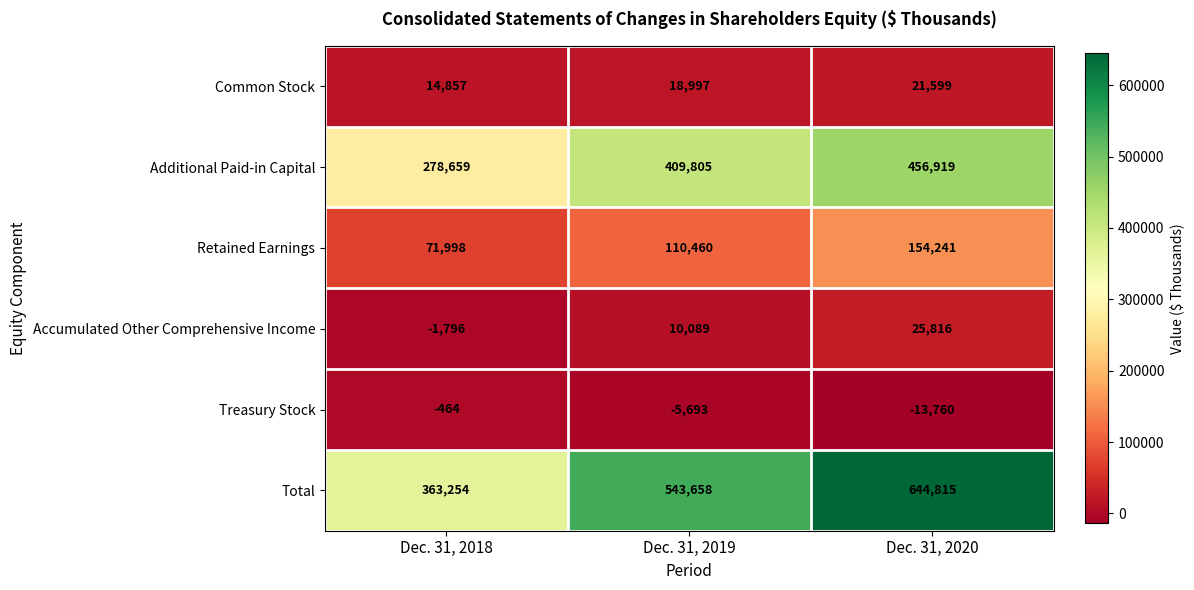

Where is Common Stock nearest to the value 18228?

Dec. 31, 2019